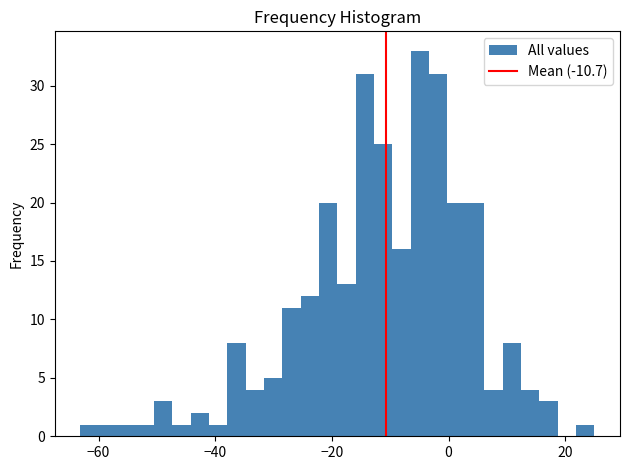

Around what value on the x-axis is the tallest bar? Give the approximate position of its centre, as read against the axis.

-4